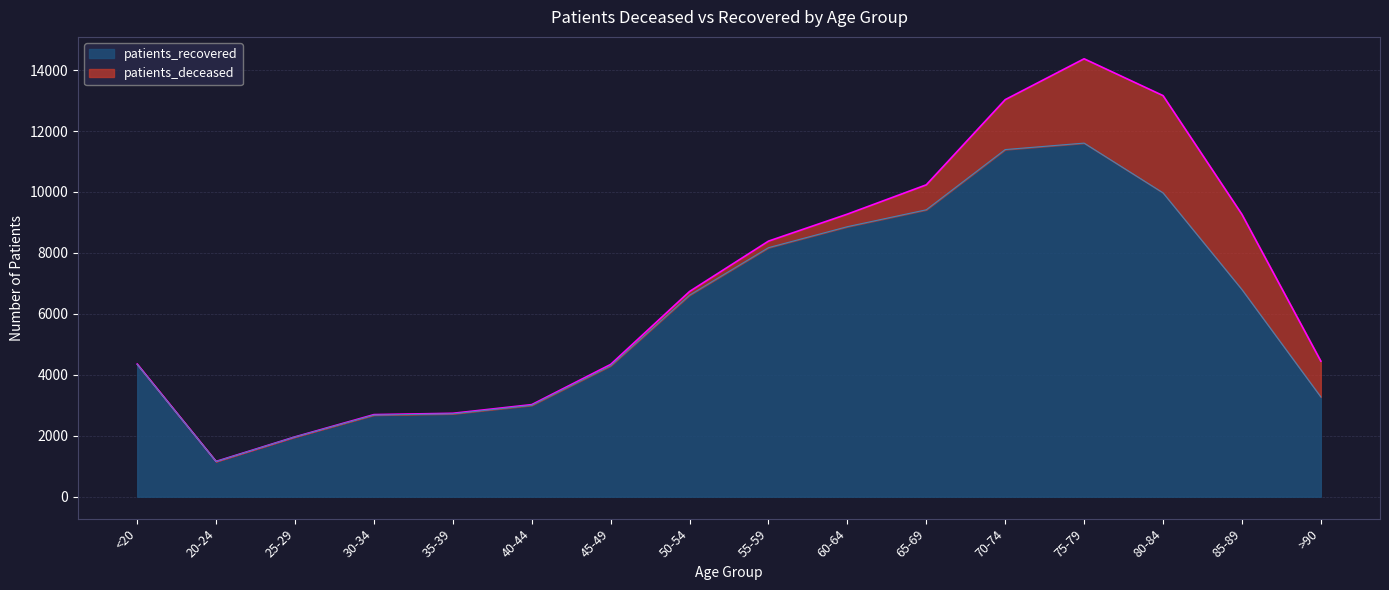

Rank the categories by value from highest to lowest.

75-79, 70-74, 80-84, 65-69, 60-64, 55-59, 85-89, 50-54, <20, 45-49, >90, 40-44, 35-39, 30-34, 25-29, 20-24